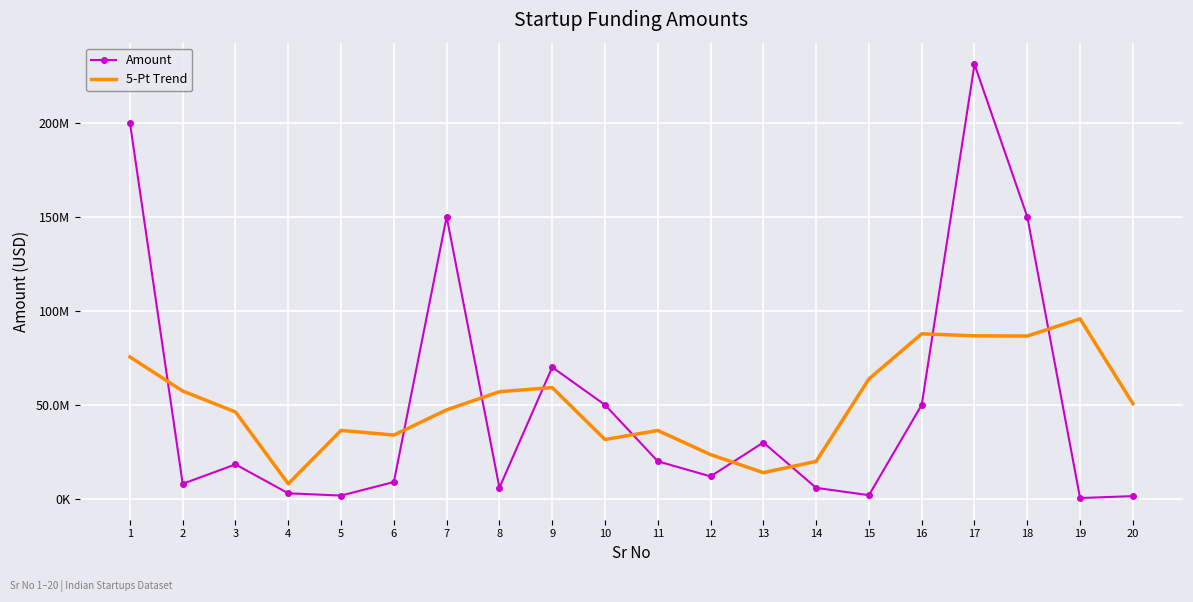

After their last crossing, which series has the higher values: Amount or 5-Pt Trend?

5-Pt Trend